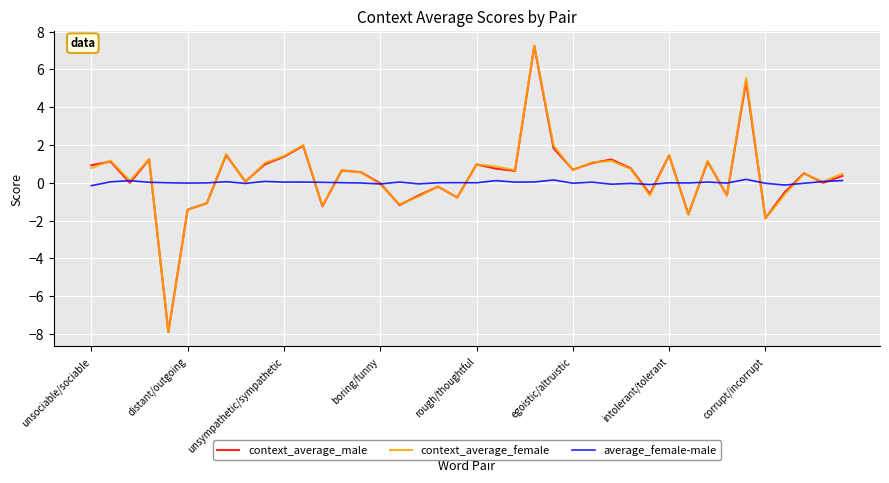

What is the lowest value of the average_female-male series?

-0.2